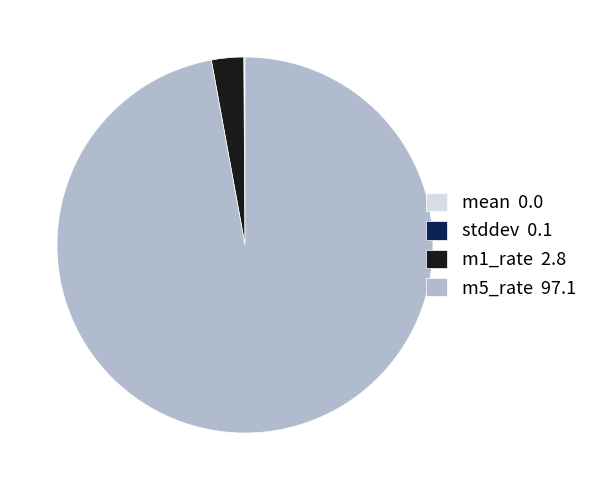

What is the largest slice in the pie chart?

m5_rate 97.1